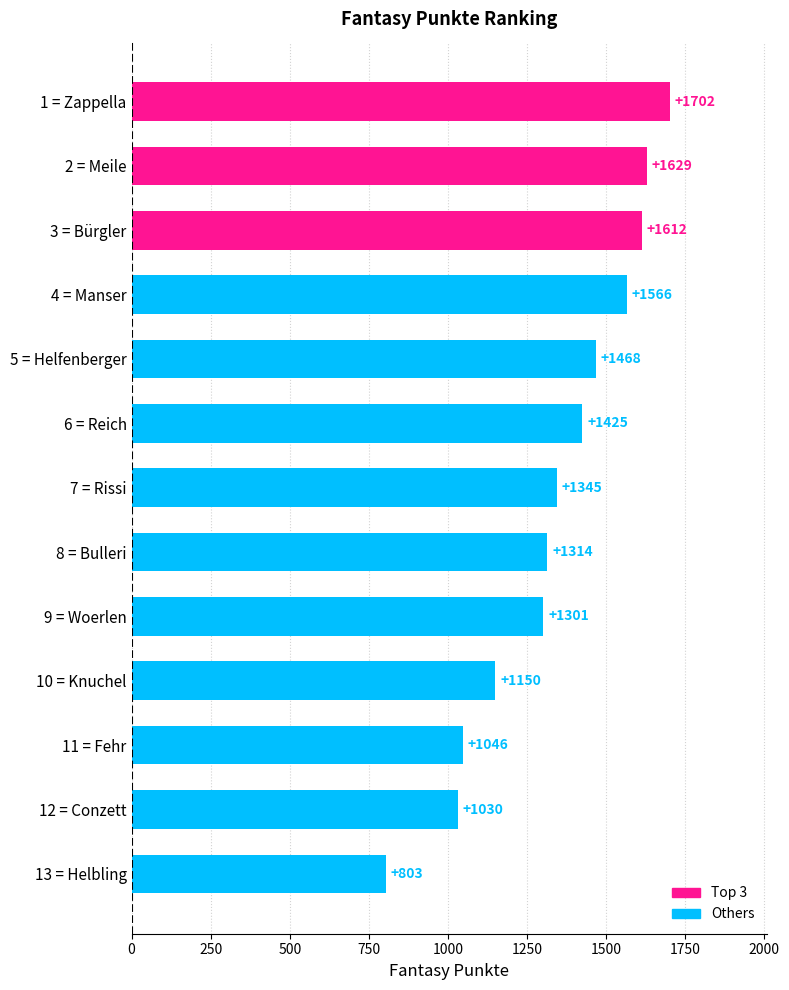

The value at 9 = Woerlen is 1953. True or false?

False